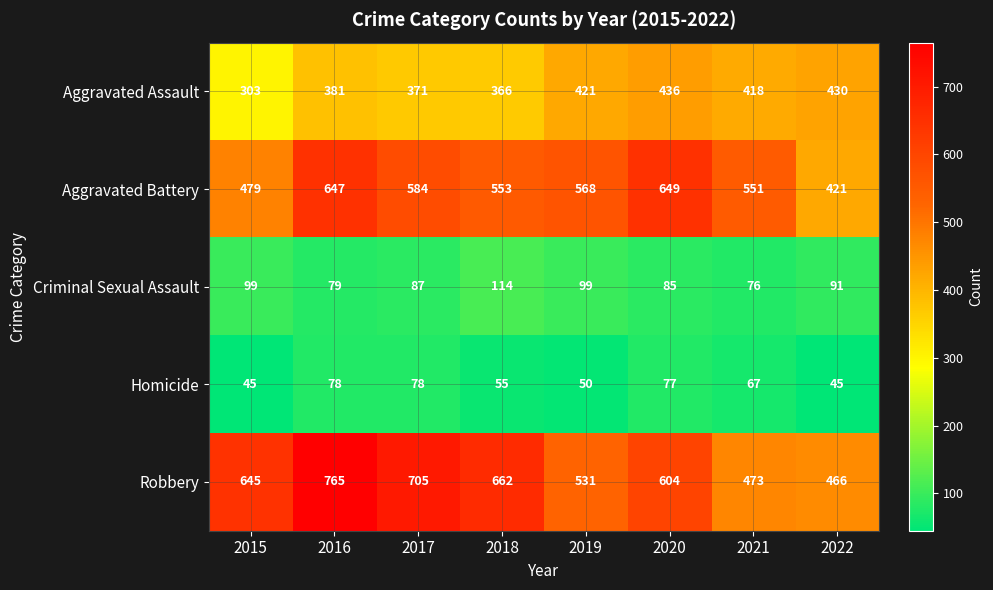

Which series has the widest spread of values?

Robbery